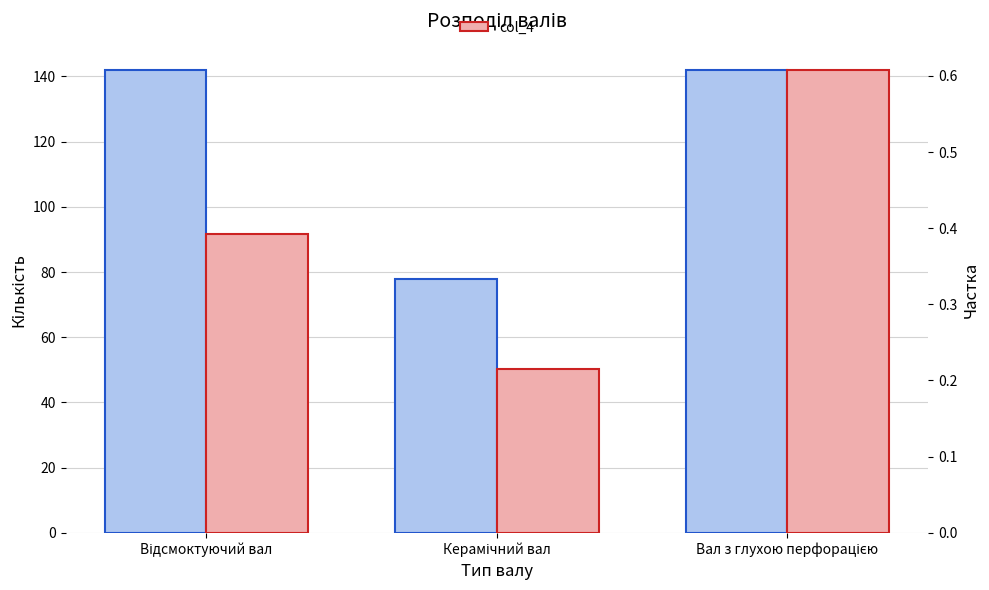

Rank the series by their maximum value, from highest to lowest.

col_1, col_4